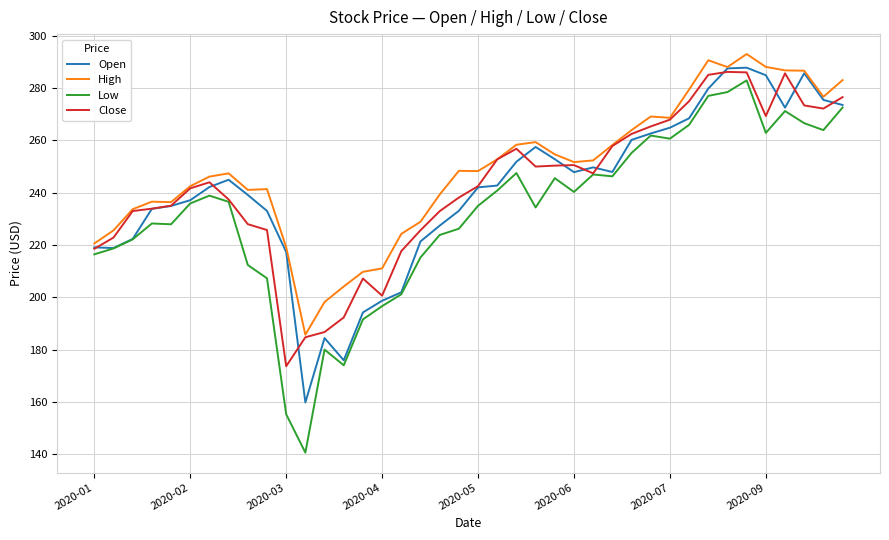

What is the maximum value shown in the chart?

293.0